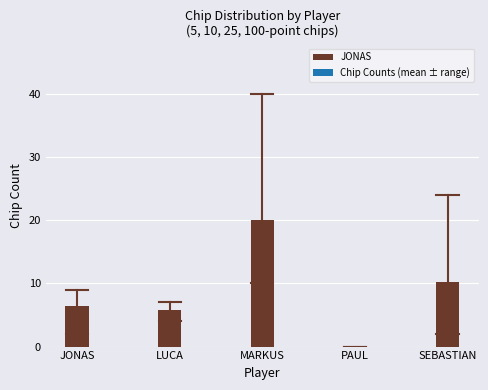

Between PAUL and JONAS, which is larger?

JONAS